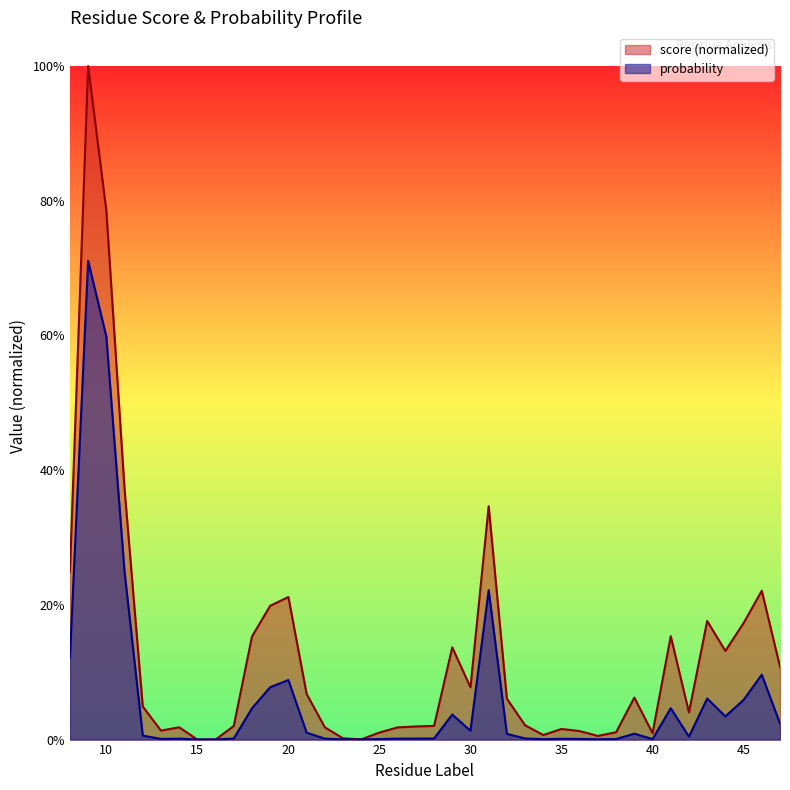

What is the maximum value shown in the chart?

1.0